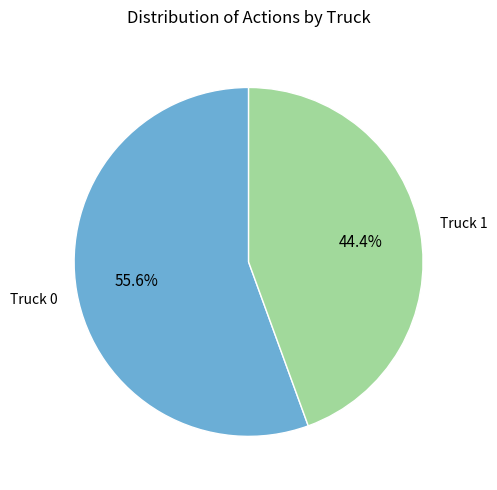

Does any single category account for the majority?

Yes